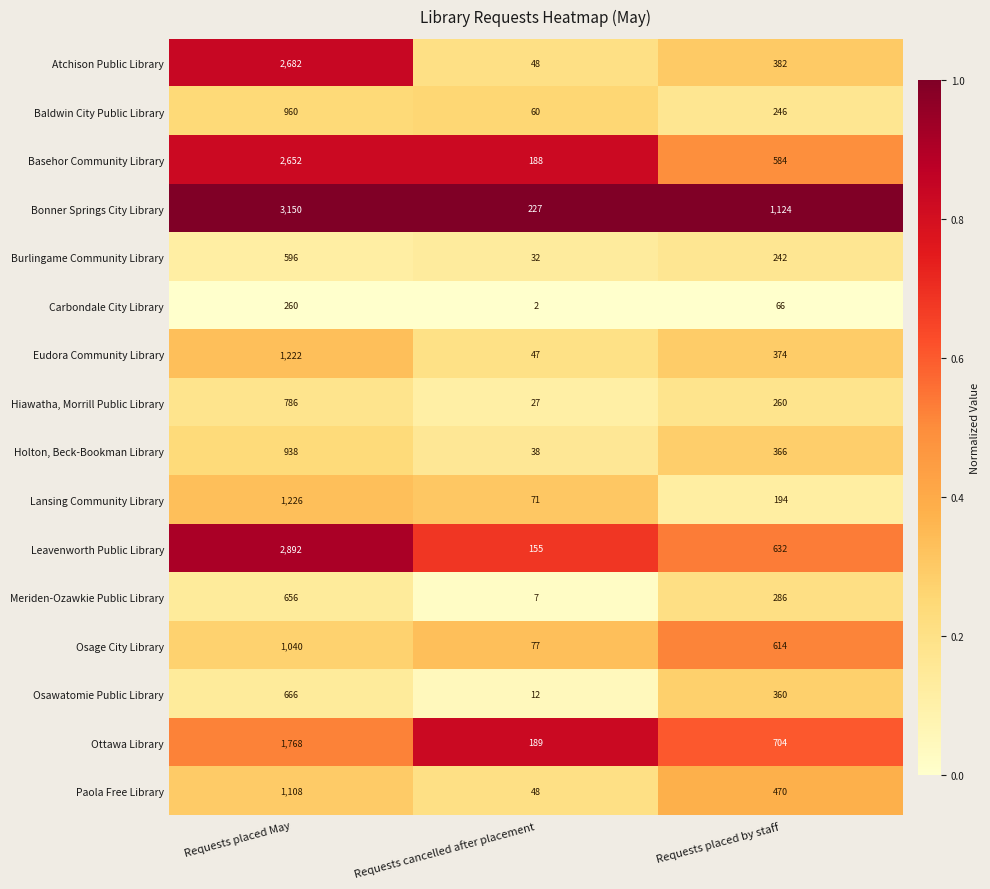

What is the sum of all Leavenworth Public Library values?

3679